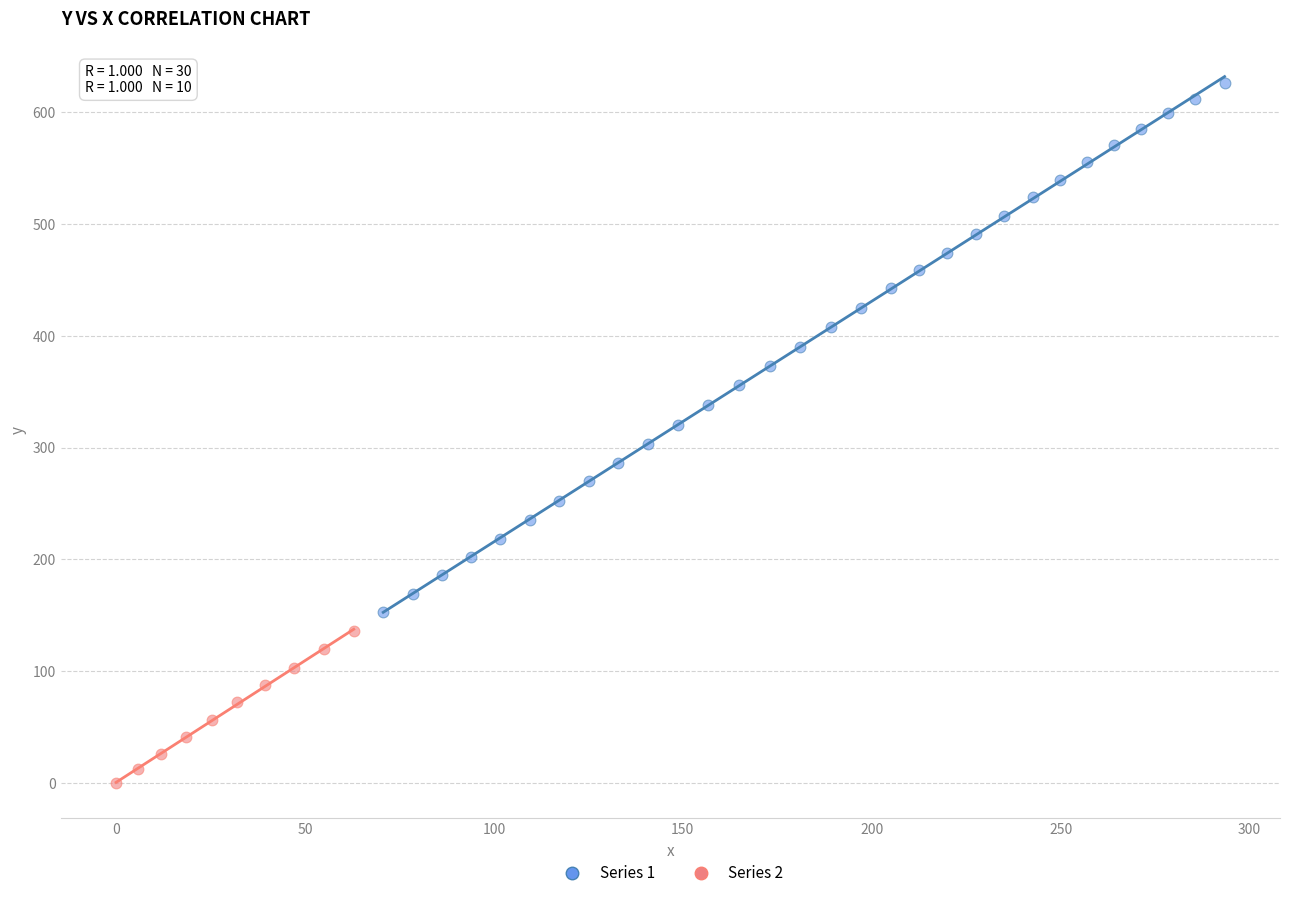

Which series contains the lowest Y value?

Series 2